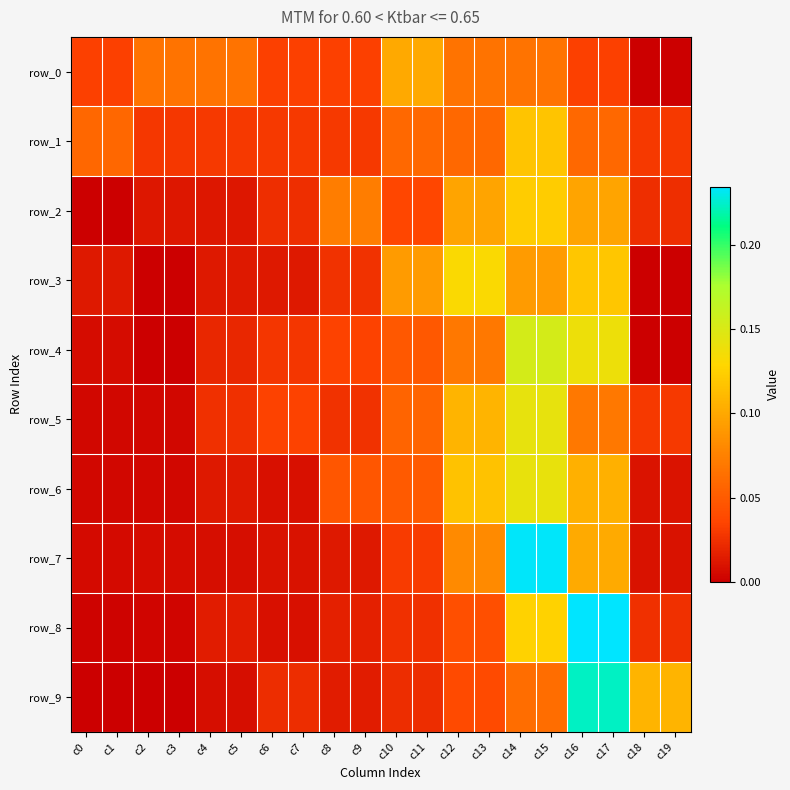

Reading right to left, transcribe all the data shown in this chart.

row_0: c19=0.0	c18=0.0	c17=0.0	c16=0.0	c15=0.1	c14=0.1	c13=0.1	c12=0.1	c11=0.1	c10=0.1	c9=0.0	c8=0.0	c7=0.0	c6=0.0	c5=0.1	c4=0.1	c3=0.1	c2=0.1	c1=0.0	c0=0.0
row_1: c19=0.0	c18=0.0	c17=0.1	c16=0.1	c15=0.1	c14=0.1	c13=0.1	c12=0.1	c11=0.1	c10=0.1	c9=0.0	c8=0.0	c7=0.0	c6=0.0	c5=0.0	c4=0.0	c3=0.0	c2=0.0	c1=0.1	c0=0.1
row_2: c19=0.0	c18=0.0	c17=0.1	c16=0.1	c15=0.1	c14=0.1	c13=0.1	c12=0.1	c11=0.0	c10=0.0	c9=0.1	c8=0.1	c7=0.0	c6=0.0	c5=0.0	c4=0.0	c3=0.0	c2=0.0	c1=0.0	c0=0.0
row_3: c19=0.0	c18=0.0	c17=0.1	c16=0.1	c15=0.1	c14=0.1	c13=0.1	c12=0.1	c11=0.1	c10=0.1	c9=0.0	c8=0.0	c7=0.0	c6=0.0	c5=0.0	c4=0.0	c3=0.0	c2=0.0	c1=0.0	c0=0.0
row_4: c19=0.0	c18=0.0	c17=0.1	c16=0.1	c15=0.2	c14=0.2	c13=0.1	c12=0.1	c11=0.0	c10=0.0	c9=0.0	c8=0.0	c7=0.0	c6=0.0	c5=0.0	c4=0.0	c3=0.0	c2=0.0	c1=0.0	c0=0.0
row_5: c19=0.0	c18=0.0	c17=0.1	c16=0.1	c15=0.1	c14=0.1	c13=0.1	c12=0.1	c11=0.1	c10=0.1	c9=0.0	c8=0.0	c7=0.0	c6=0.0	c5=0.0	c4=0.0	c3=0.0	c2=0.0	c1=0.0	c0=0.0
row_6: c19=0.0	c18=0.0	c17=0.1	c16=0.1	c15=0.1	c14=0.1	c13=0.1	c12=0.1	c11=0.0	c10=0.0	c9=0.0	c8=0.0	c7=0.0	c6=0.0	c5=0.0	c4=0.0	c3=0.0	c2=0.0	c1=0.0	c0=0.0
row_7: c19=0.0	c18=0.0	c17=0.1	c16=0.1	c15=0.2	c14=0.2	c13=0.1	c12=0.1	c11=0.0	c10=0.0	c9=0.0	c8=0.0	c7=0.0	c6=0.0	c5=0.0	c4=0.0	c3=0.0	c2=0.0	c1=0.0	c0=0.0
row_8: c19=0.0	c18=0.0	c17=0.2	c16=0.2	c15=0.1	c14=0.1	c13=0.0	c12=0.0	c11=0.0	c10=0.0	c9=0.0	c8=0.0	c7=0.0	c6=0.0	c5=0.0	c4=0.0	c3=0.0	c2=0.0	c1=0.0	c0=0.0
row_9: c19=0.1	c18=0.1	c17=0.2	c16=0.2	c15=0.1	c14=0.1	c13=0.0	c12=0.0	c11=0.0	c10=0.0	c9=0.0	c8=0.0	c7=0.0	c6=0.0	c5=0.0	c4=0.0	c3=0.0	c2=0.0	c1=0.0	c0=0.0